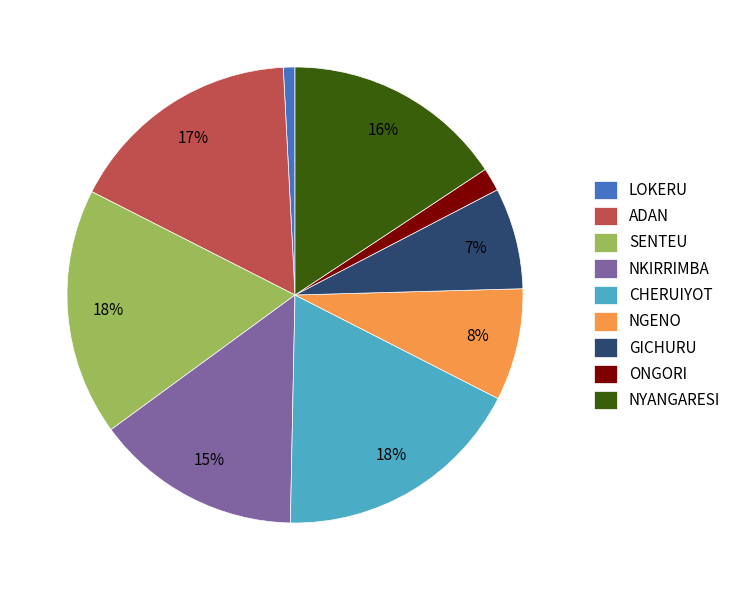

How many slices are in this pie chart?

9